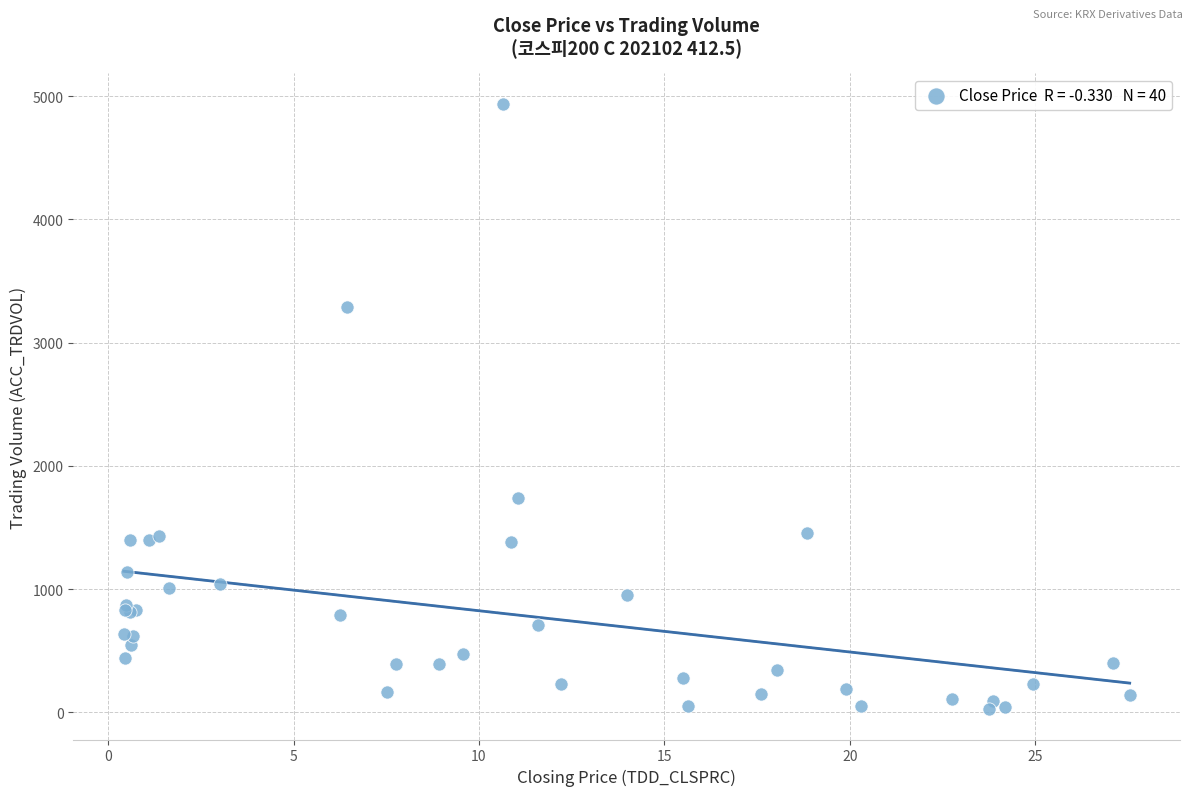

What Y value in the scatter plot is closest to 2482?

1743